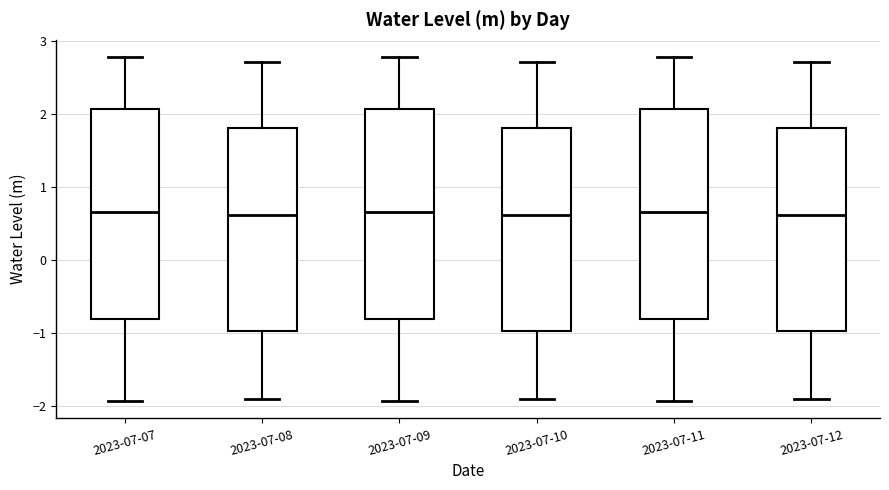

Where does the upper whisker of the box for 2023-07-10 end on the y-axis? The values are not printed on the chart, so give them approximately, as read against the axis.

2.7